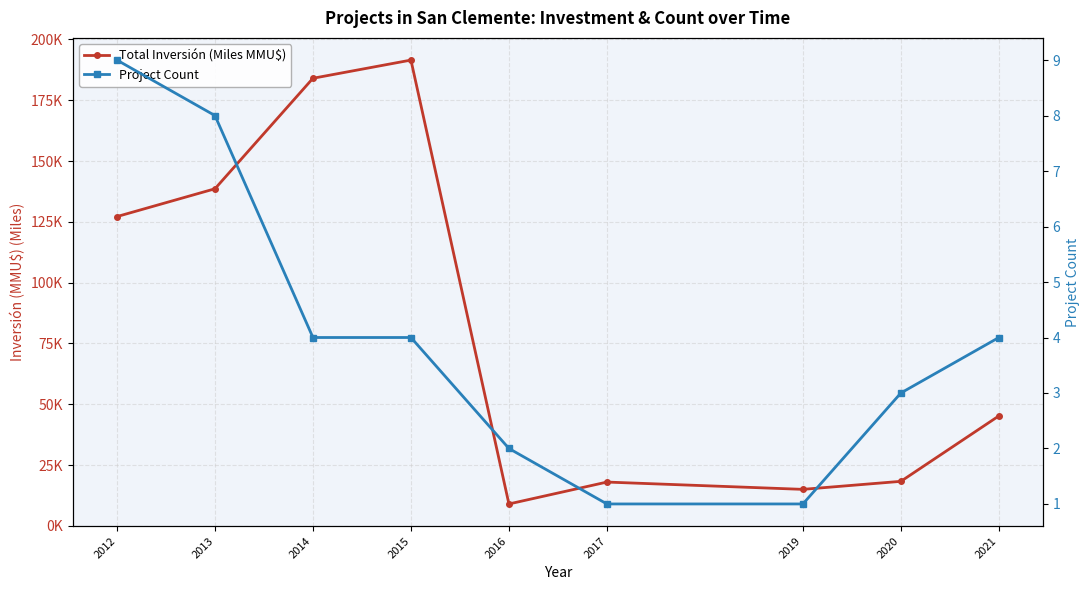

What is the approximate value of Total Inversión (Miles MMU$) at 2014?

184.0